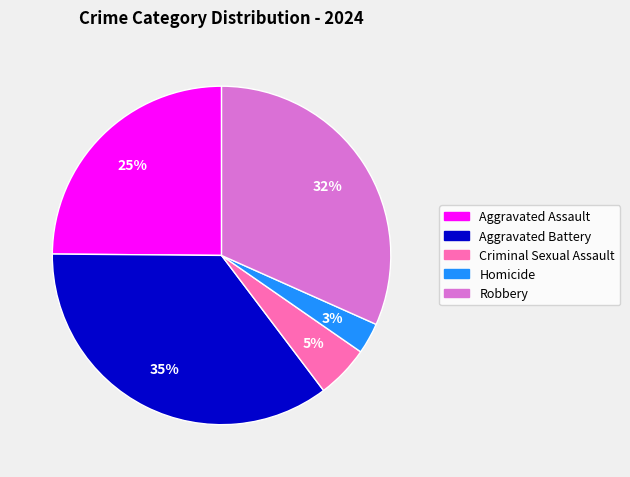

Does Robbery account for over 50% of the chart?

No